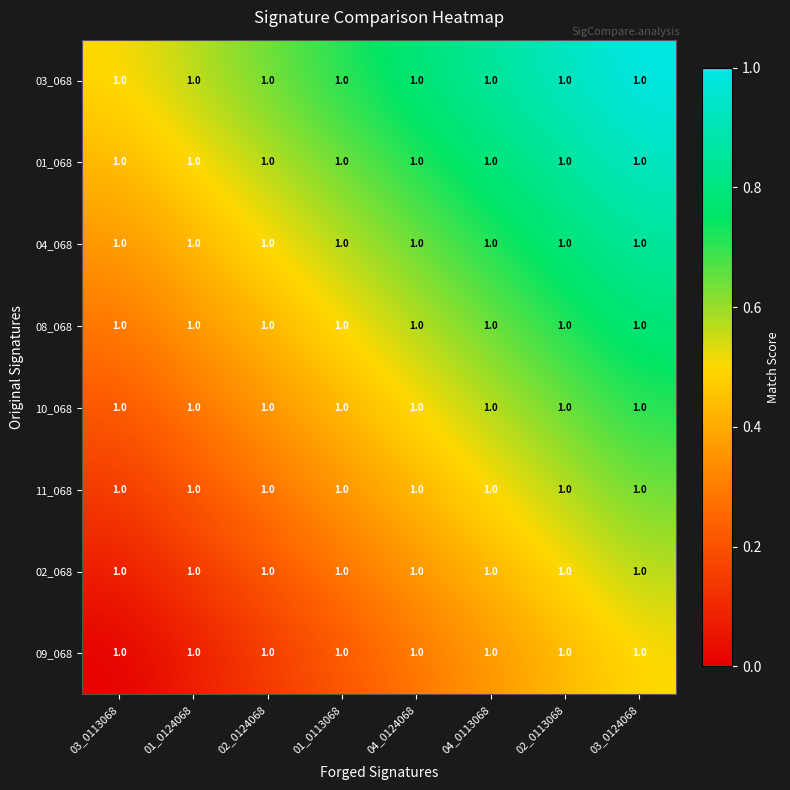

Where is 10_068 nearest to the value 0?

03_0113068